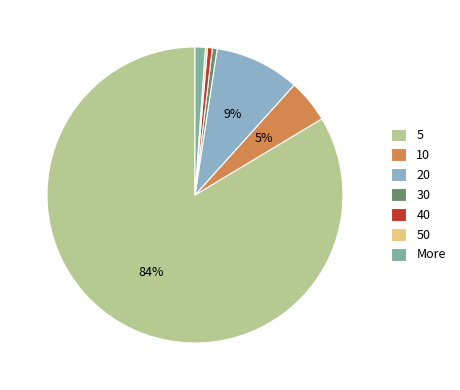

What is the largest slice in the pie chart?

5